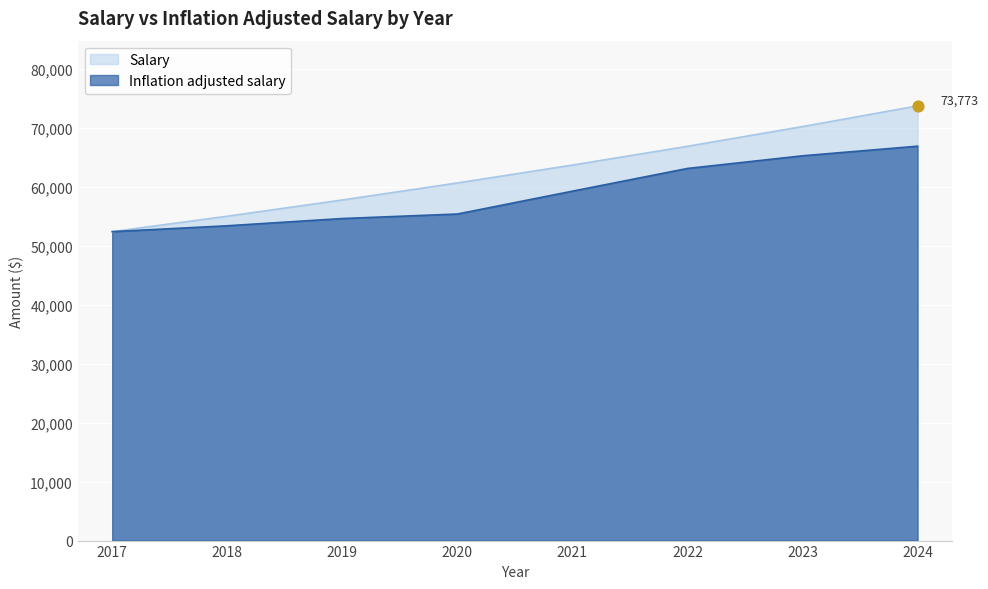

What are all the series names shown in the legend?

Salary, Inflation adjusted salary